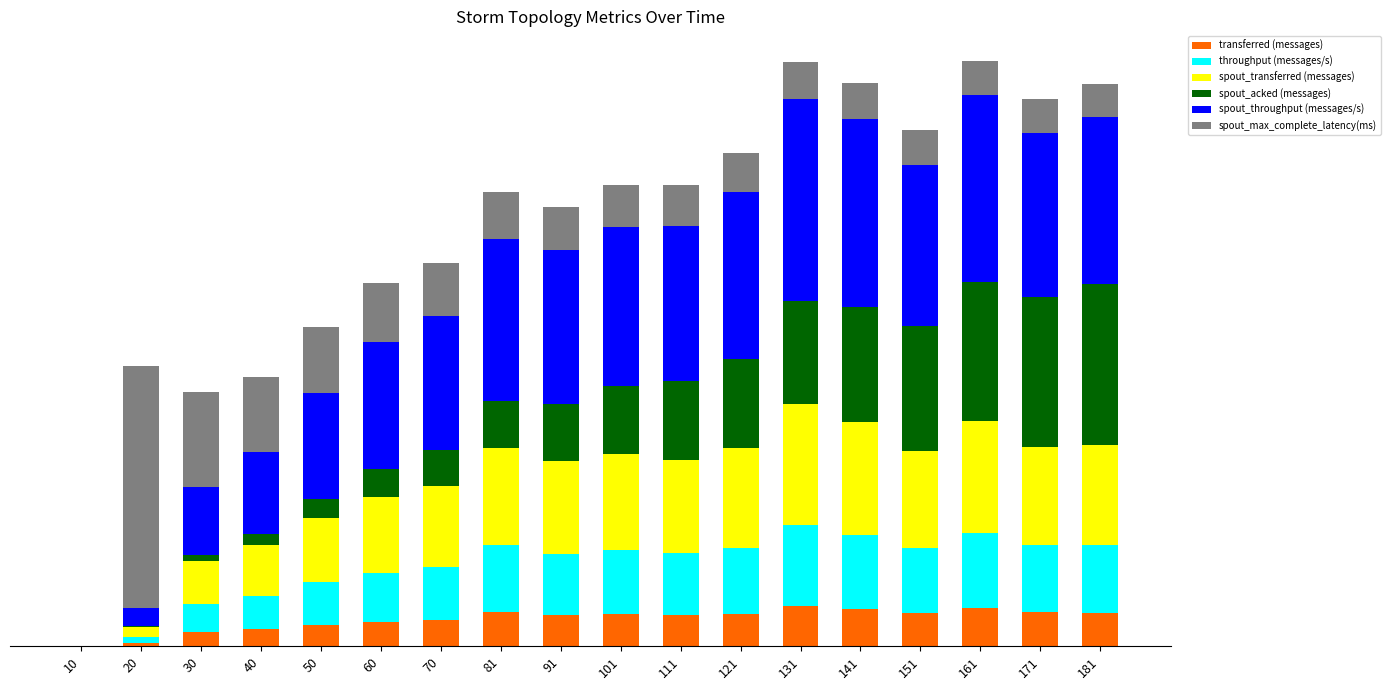

Are the bars grouped side by side (vs. stacked)?

No